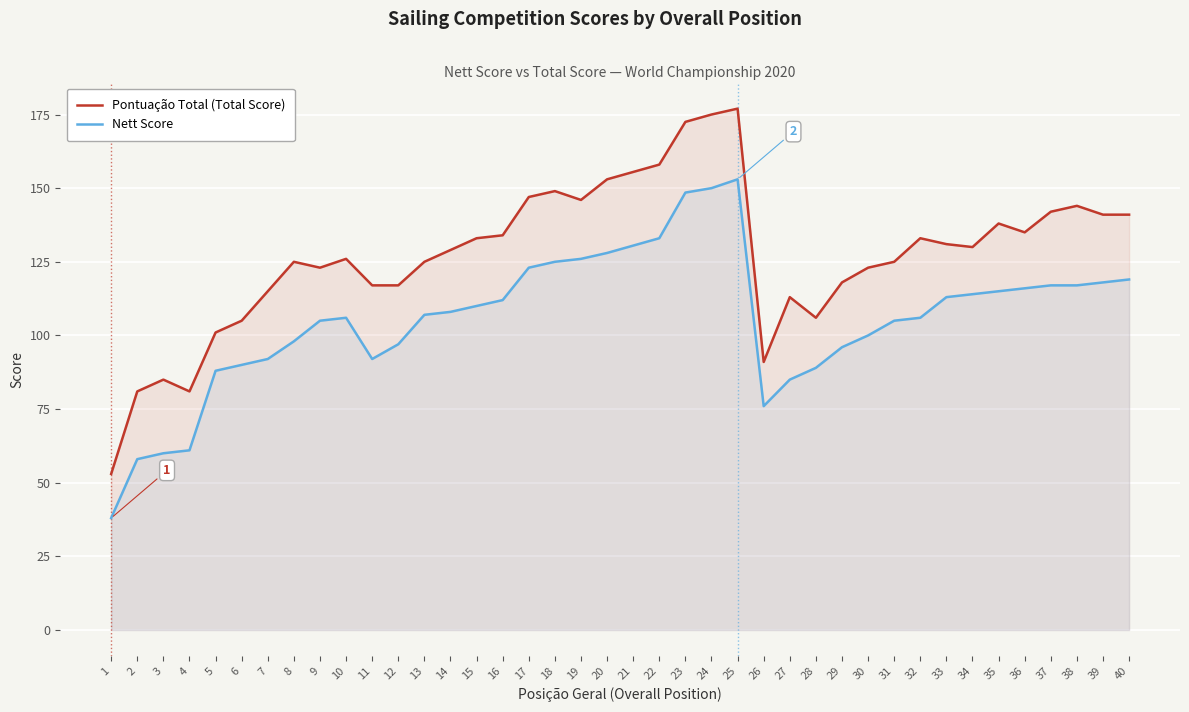

What is the spread (max minus min) of values at 24?

25.0